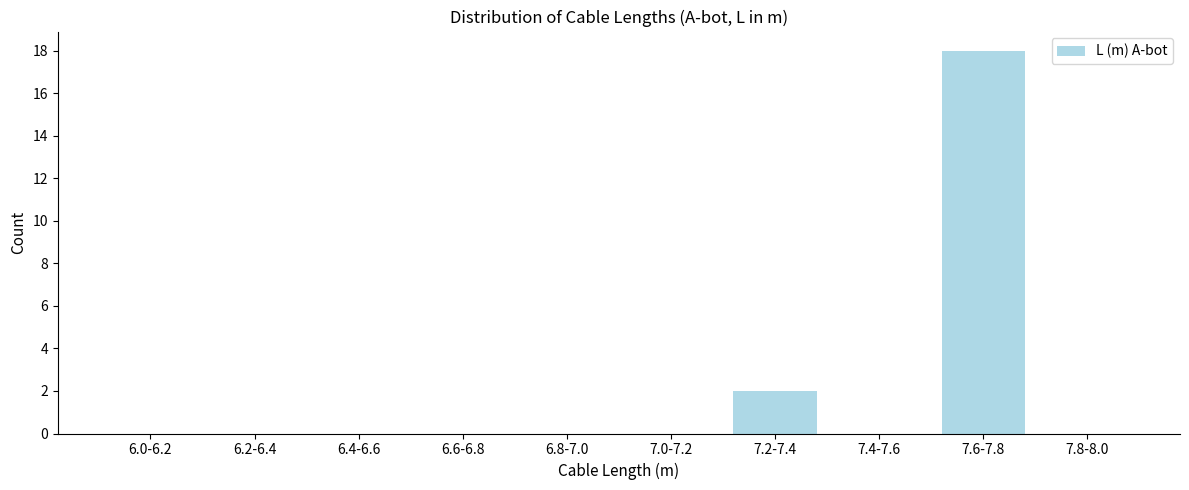

Reading left to right, transcribe all the data shown in this chart.

6.0-6.2=0	6.2-6.4=0	6.4-6.6=0	6.6-6.8=0	6.8-7.0=0	7.0-7.2=0	7.2-7.4=2	7.4-7.6=0	7.6-7.8=18	7.8-8.0=0